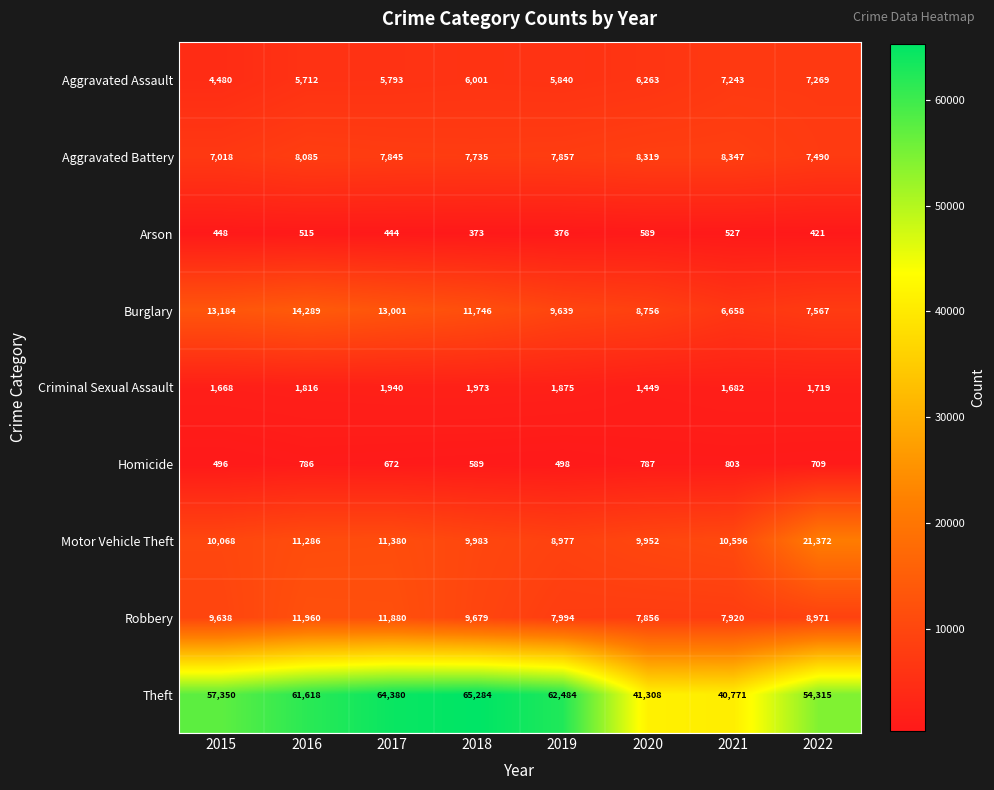

What is the approximate value of Robbery at 2018?

9679